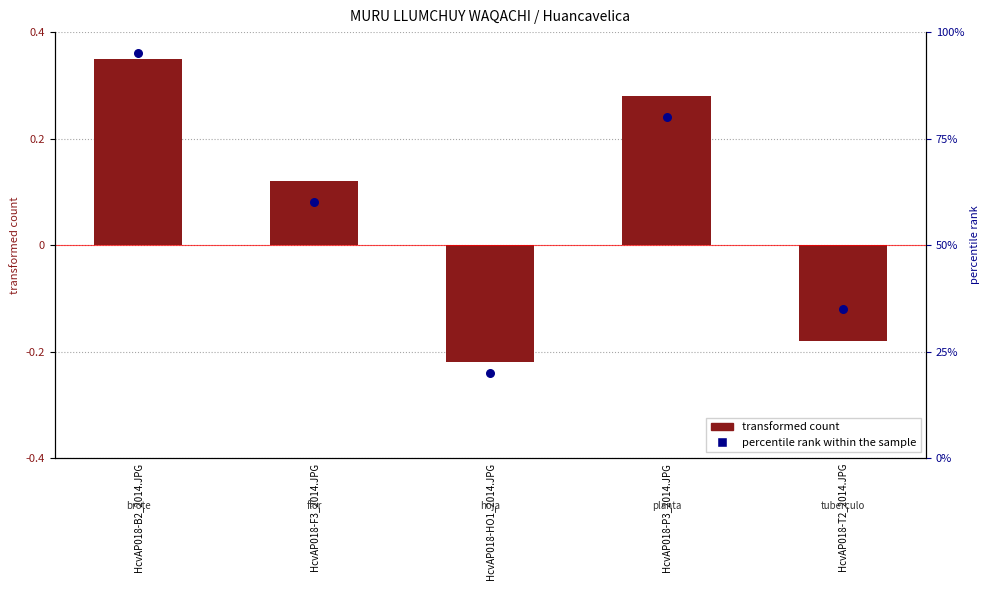

Which series has the largest total across all categories?

percentile rank within the sample